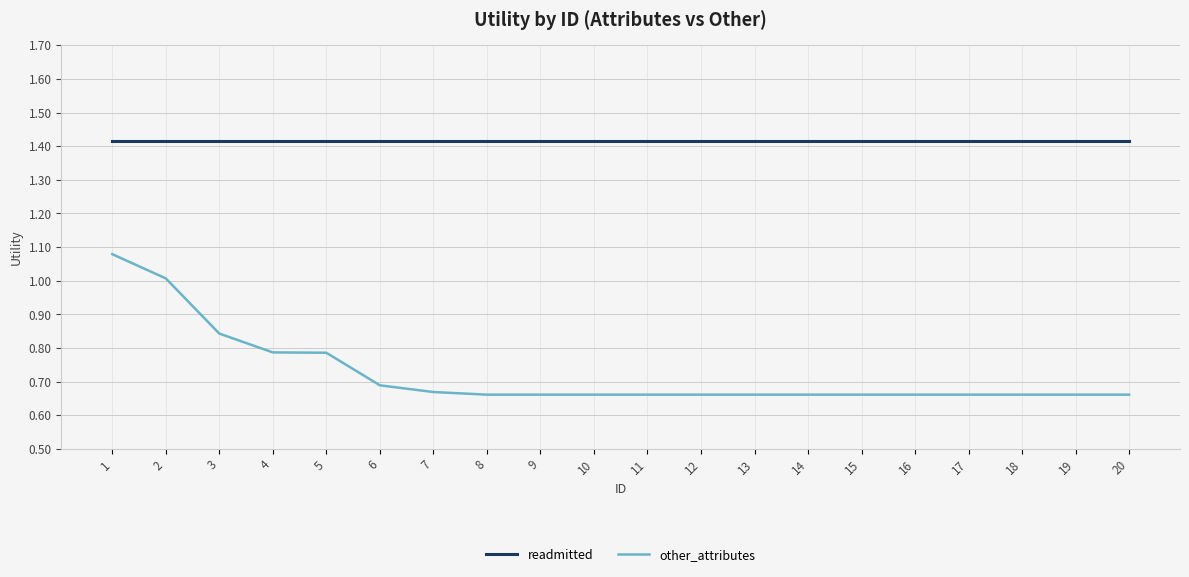

At which category is the sum across all series the highest?

1